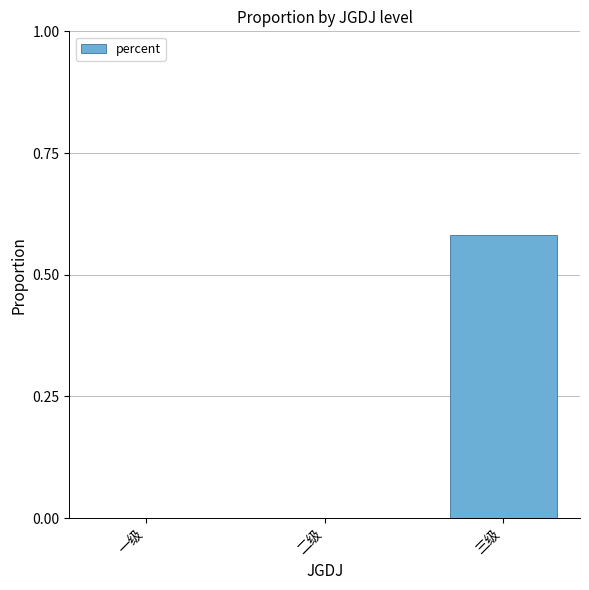

What is the change in value from 一级 to 三级?

+0.6